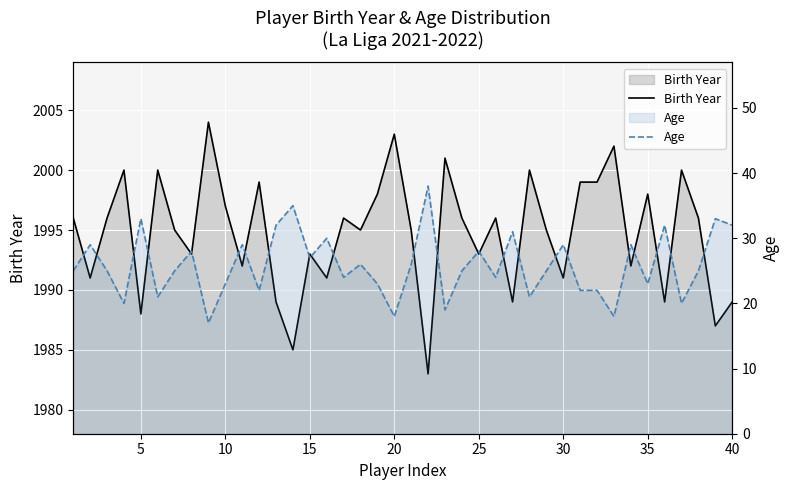

How many lines are shown in the chart?

2